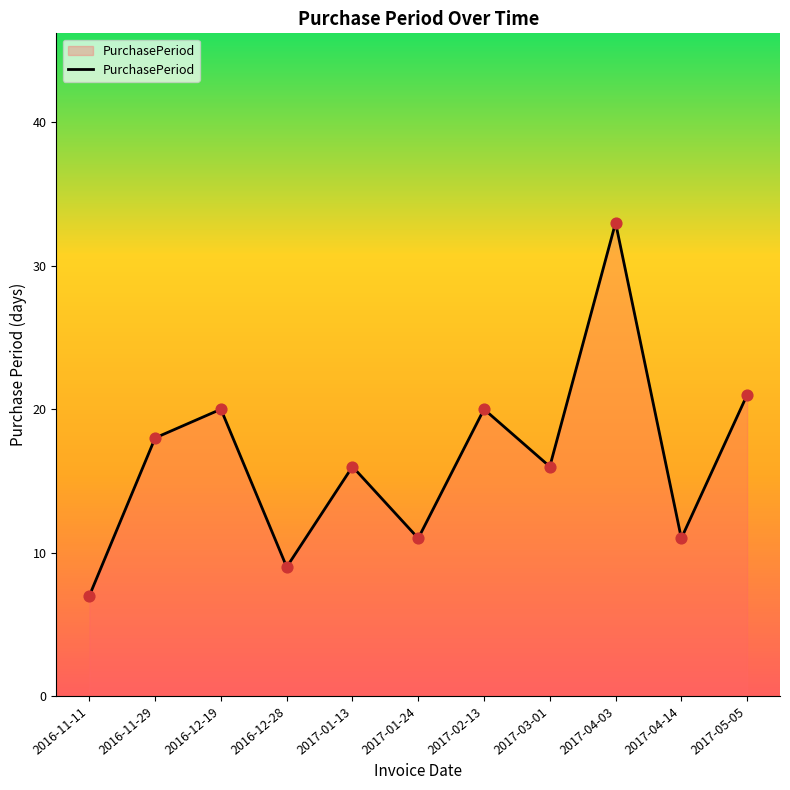

Between 2017-01-24 and 2016-11-11, which is larger?

2017-01-24